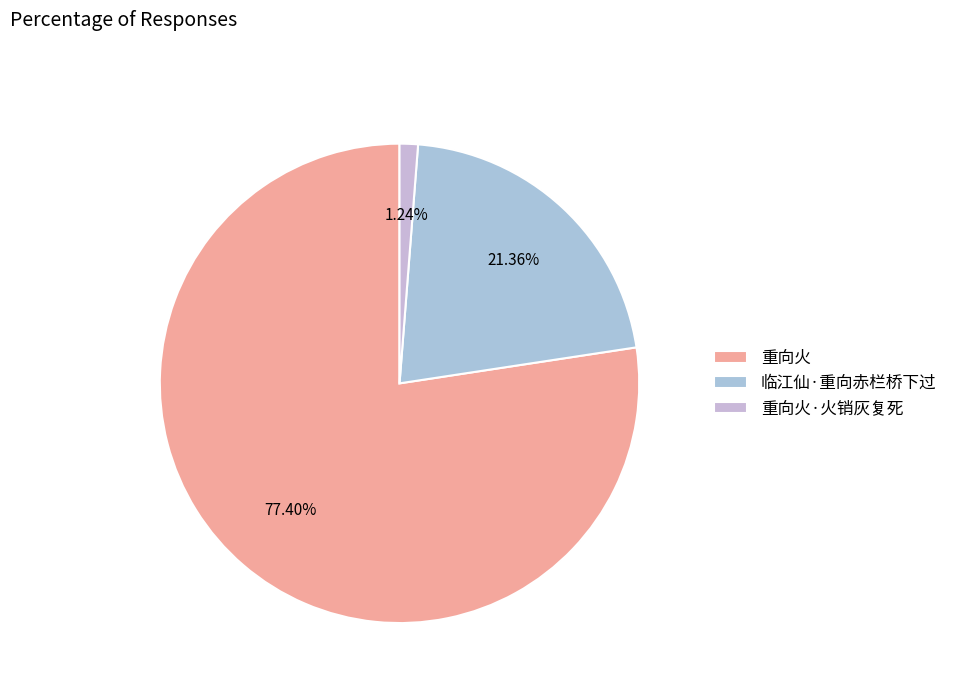

Is there any slice that represents more than half of the pie?

Yes